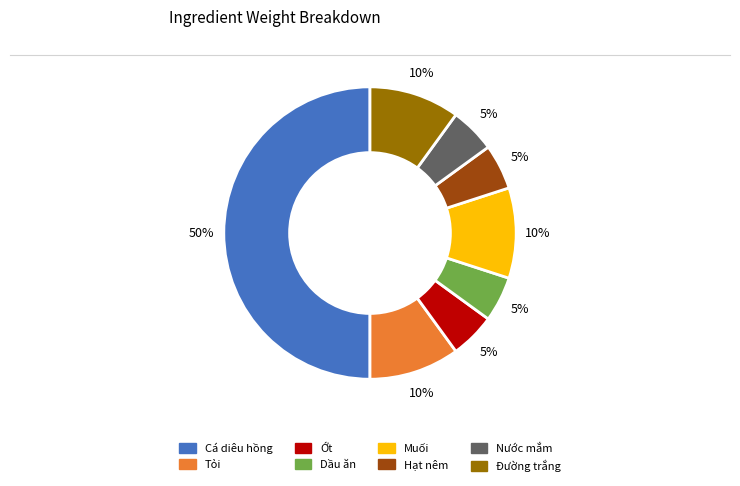

What is the largest slice in the pie chart?

Cá diêu hồng